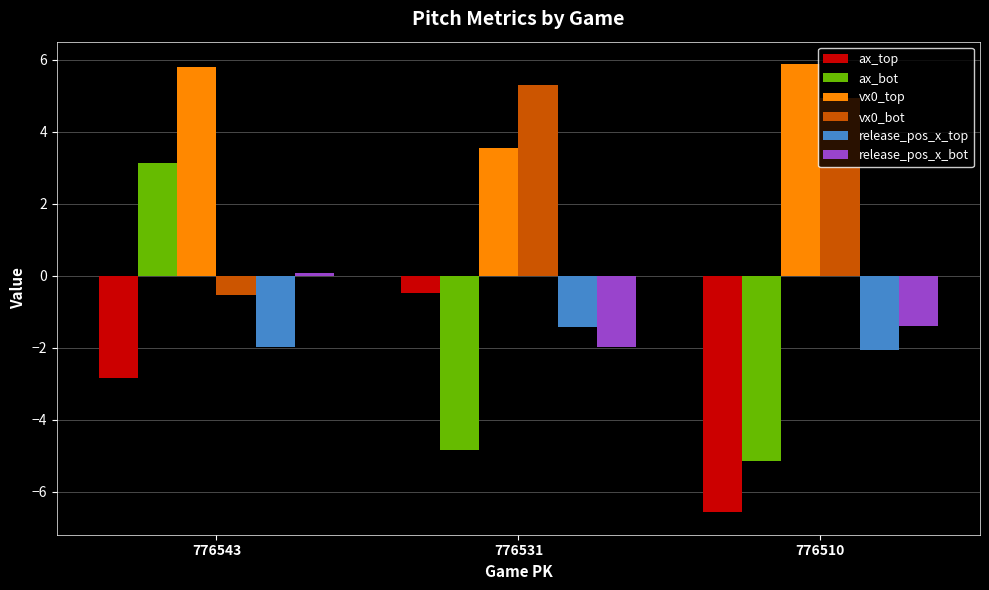

Which series has the largest total across all categories?

vx0_top